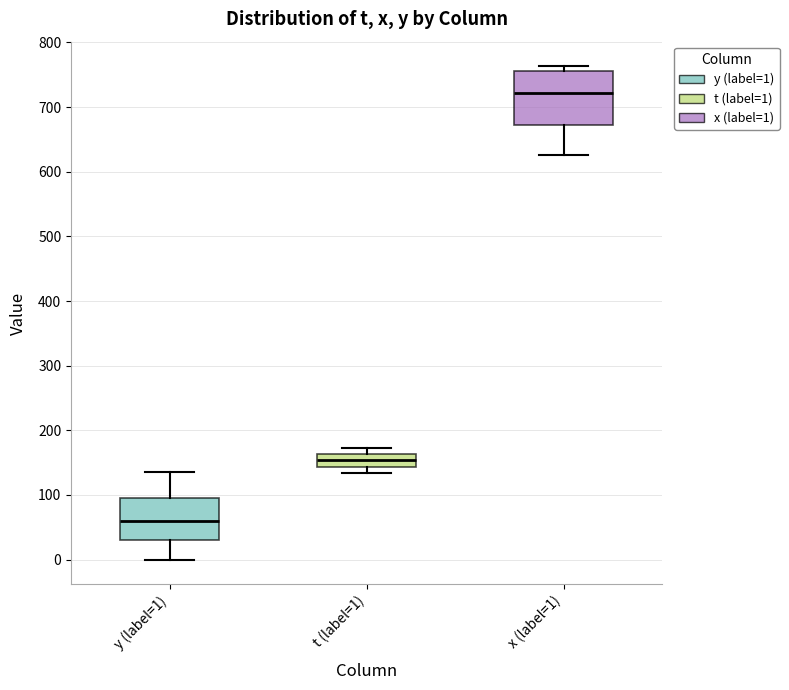

Reading left to right, transcribe this box plot: for each box, give where its median line is, the range the box spans, and where its two whiskers end, as read against the y-axis. The values are not printed on the chart, so give them approximately, as read against the axis.

y (label=1): median 60, box 30 to 100, whiskers 0 to 140
t (label=1): median 150, box 140 to 160, whiskers 130 to 170
x (label=1): median 720, box 670 to 760, whiskers 630 to 760 (just above the box's upper edge)